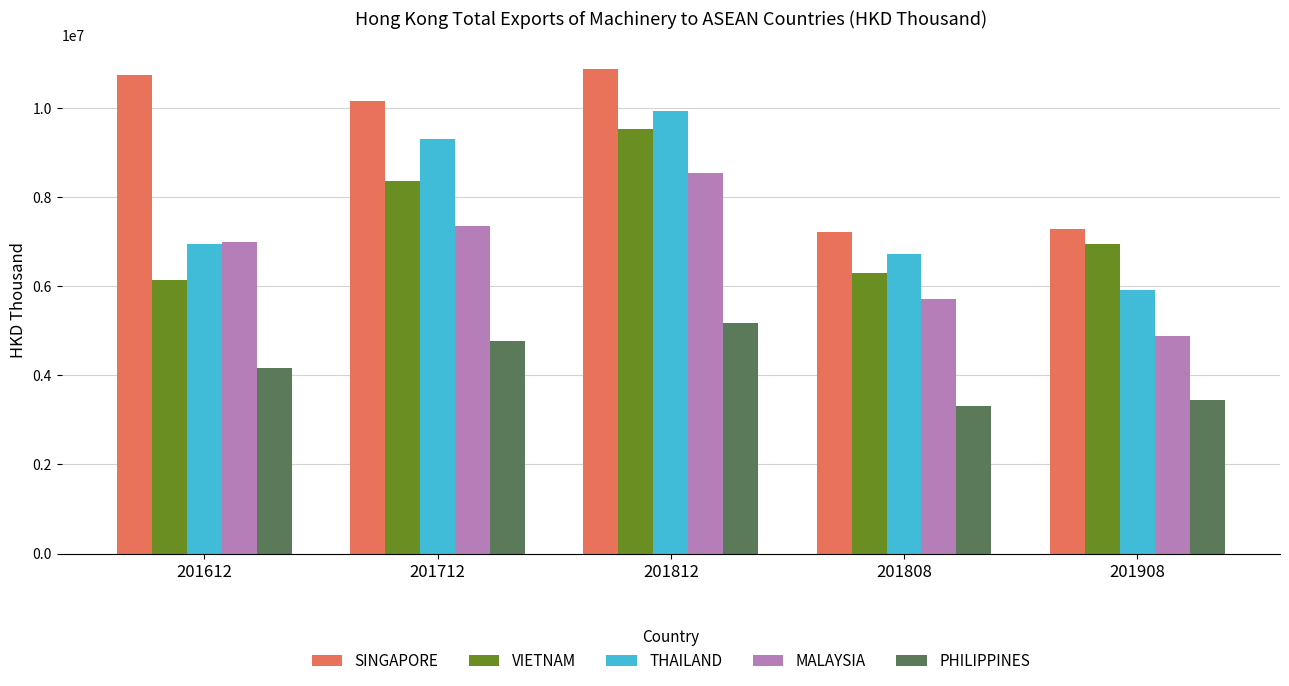

Reading left to right, list all the values displayed in this chart.

SINGAPORE: 10749283.7	10167403.1	10865214.2	7222109.1	7277909.0
VIETNAM: 6144411.1	8363956.5	9532948.7	6302850.0	6951759.4
THAILAND: 6951125.7	9299182.4	9941951.0	6712086.9	5916272.7
MALAYSIA: 6991557.1	7355613.4	8537535.3	5720117.7	4886909.5
PHILIPPINES: 4165520.2	4776990.8	5180120.7	3307020.6	3447820.0